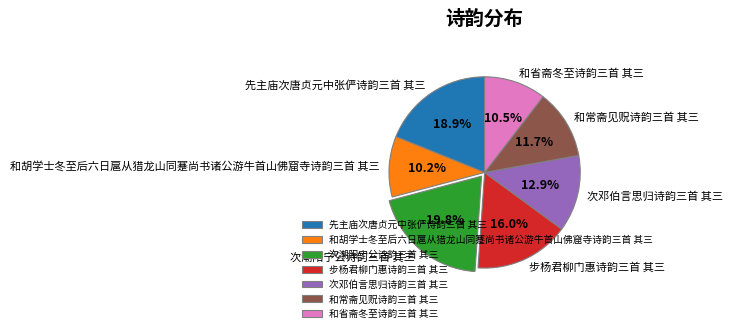

To the nearest percent, what is the difference between the largest and smallest slice percentages?

10%